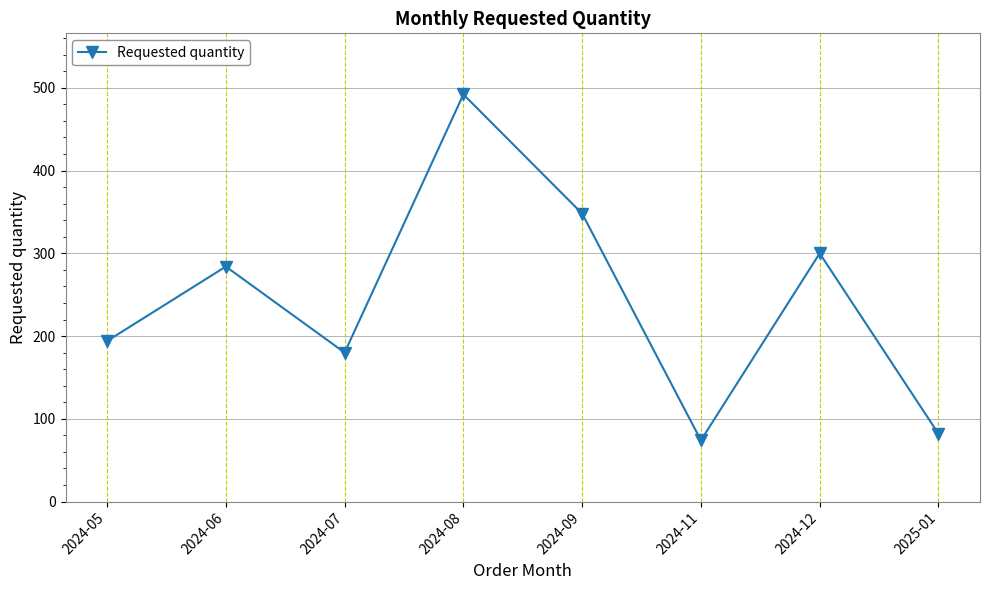

What is the greatest value displayed?

492